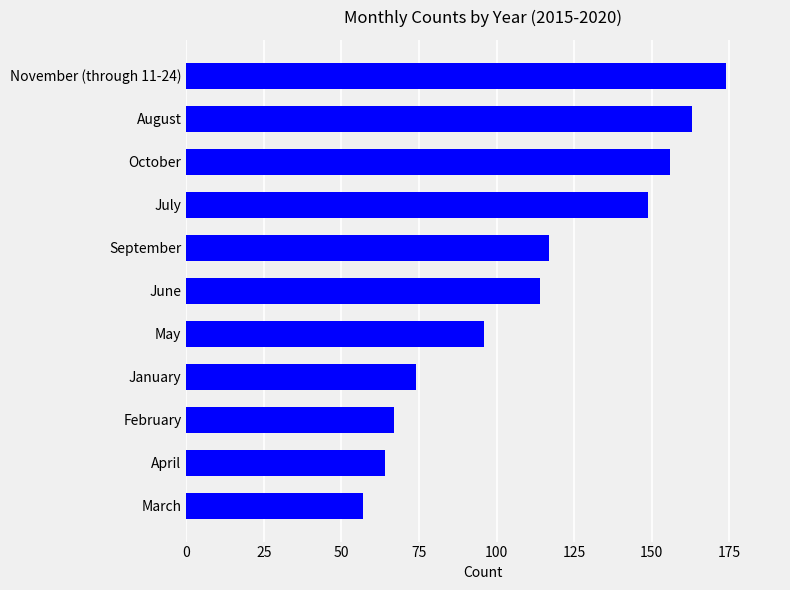

The value at January is 29. True or false?

False